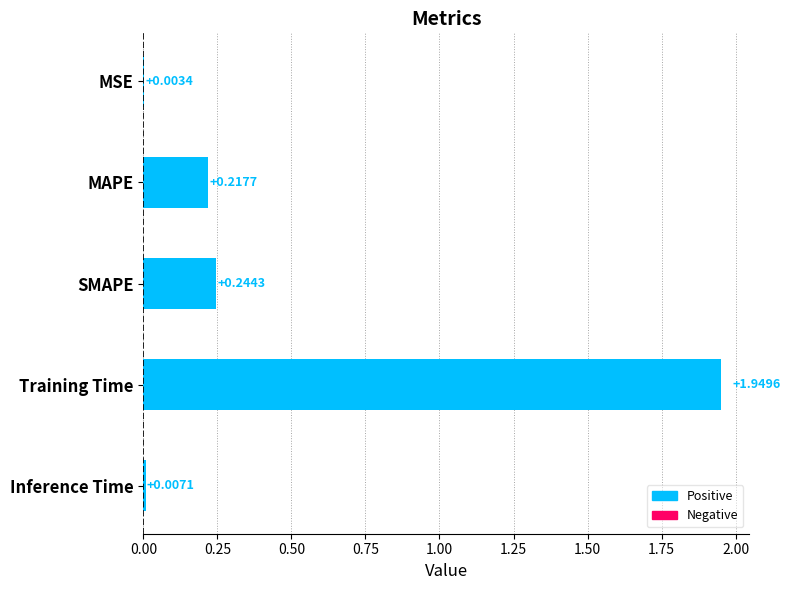

Which has a higher value, Training Time or SMAPE?

Training Time